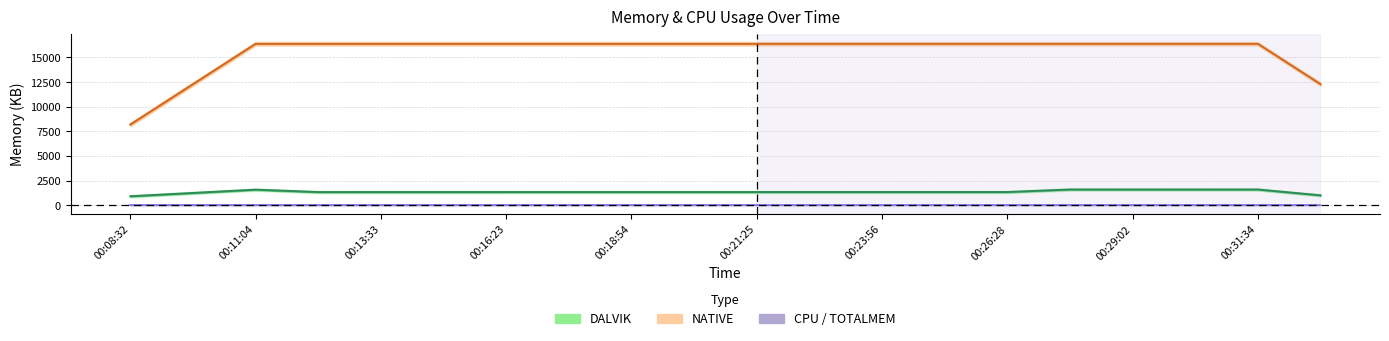

What value does the DALVIK (center) series have at 11?

1343.5